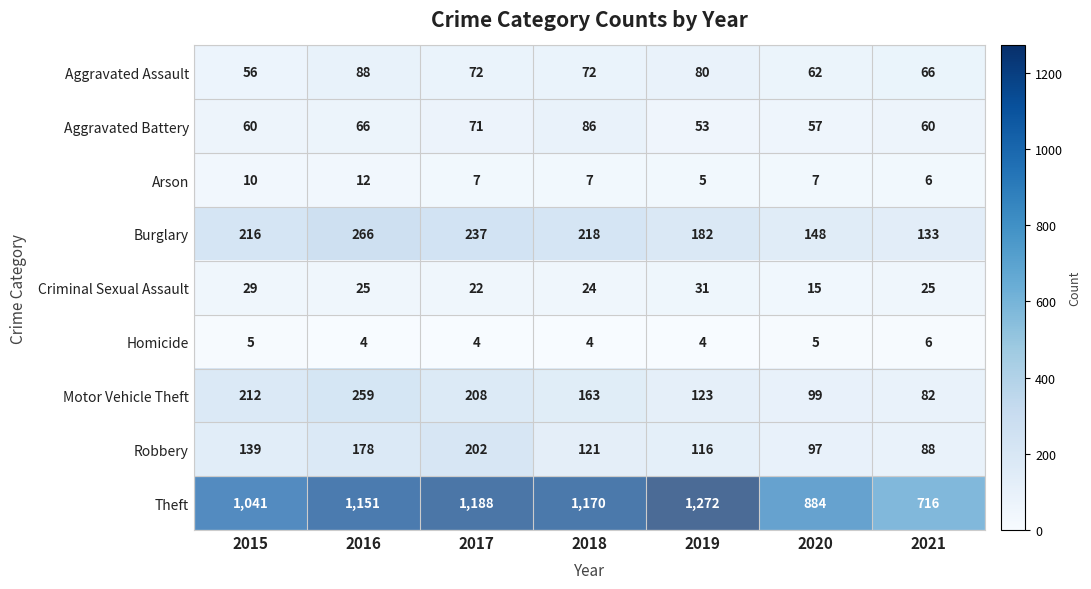

What is the spread (max minus min) of values at 2021?

710